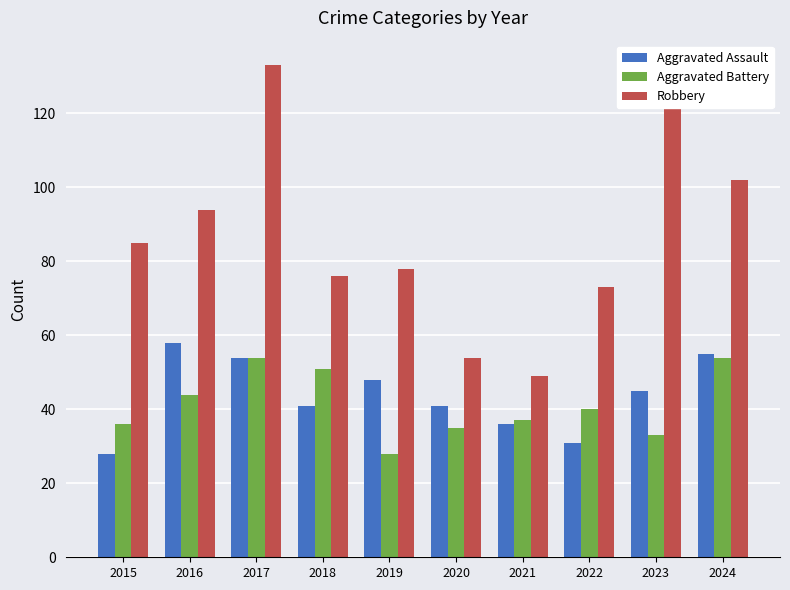

How many bars are there in each group?

3